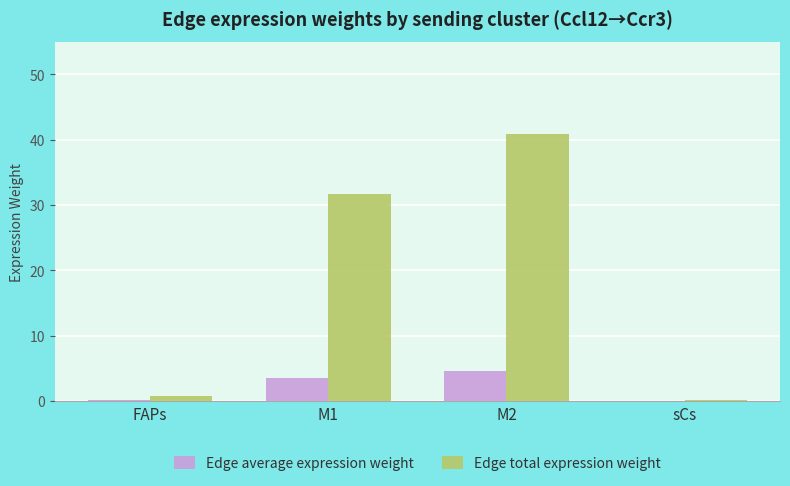

What is the spread (max minus min) of values at M1?

28.2